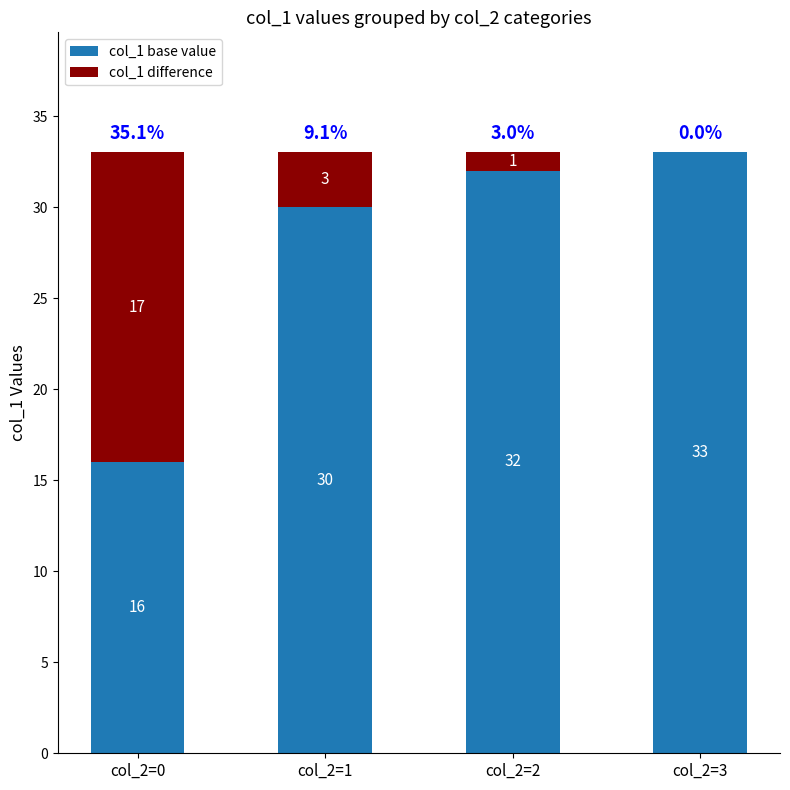

Is it true that col_1 base value equals 50 at col_2=1?

False